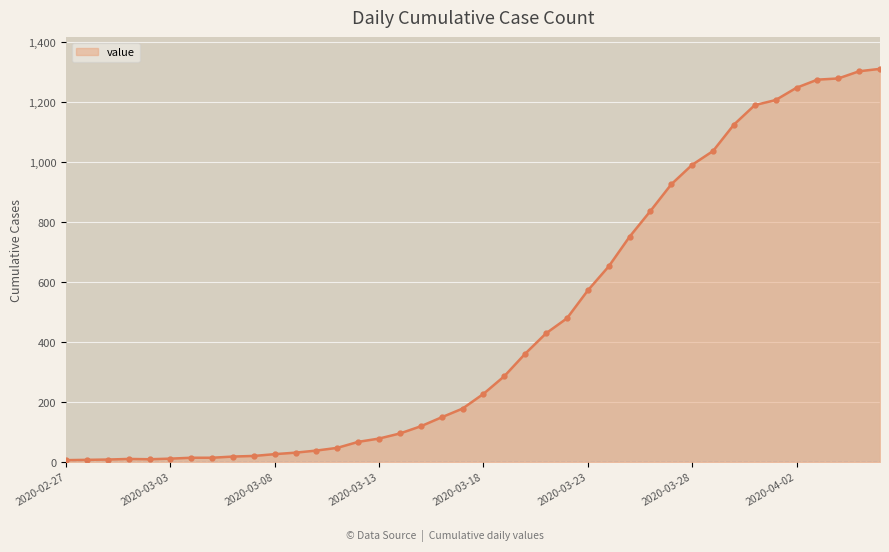

What is the maximum value shown in the chart?

1312